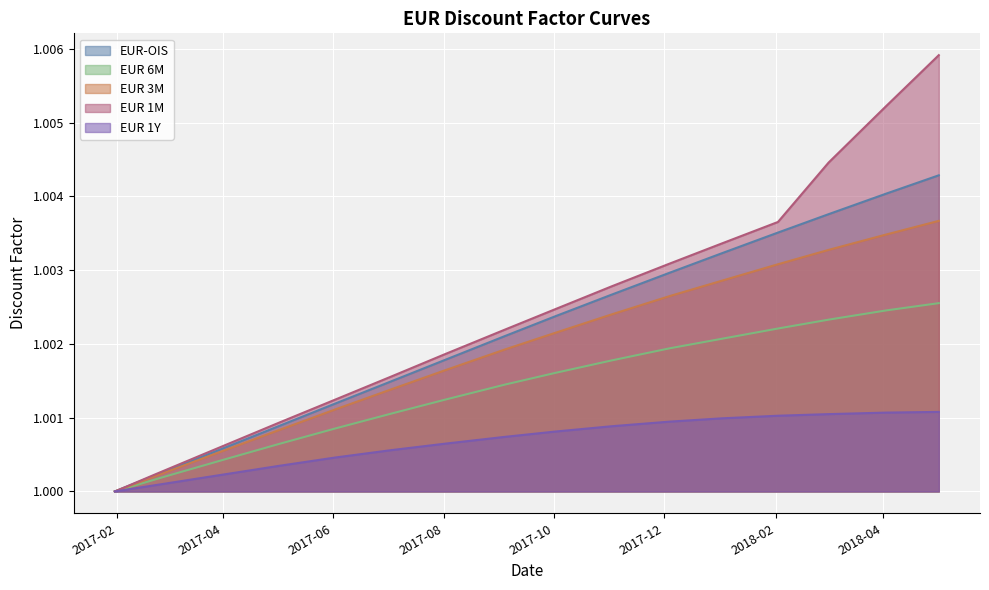

At how many categories does at least one series exceed 1?

19